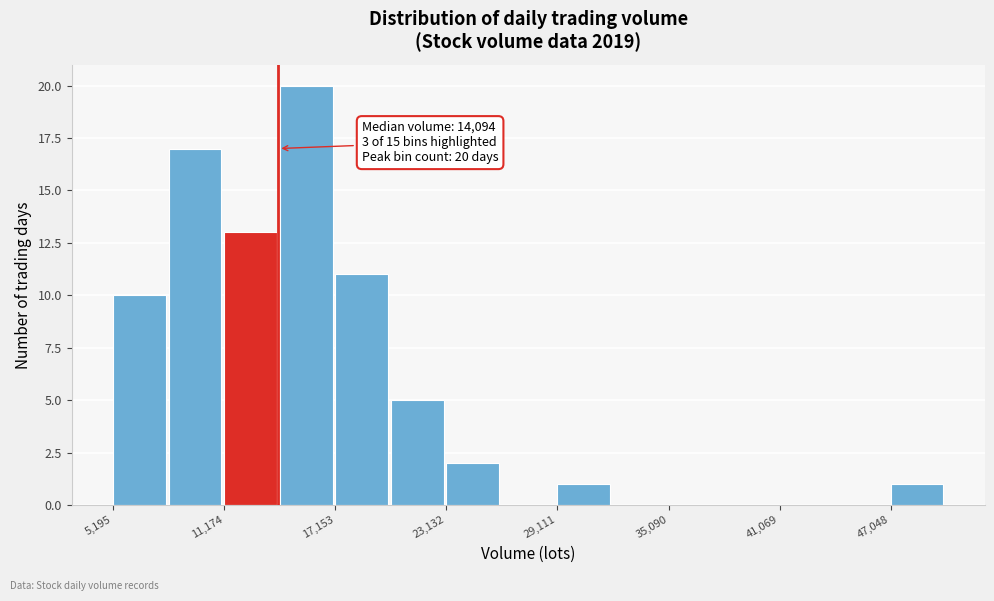

Around what value on the x-axis is the tallest bar? Give the approximate position of its centre, as read against the axis.

16000